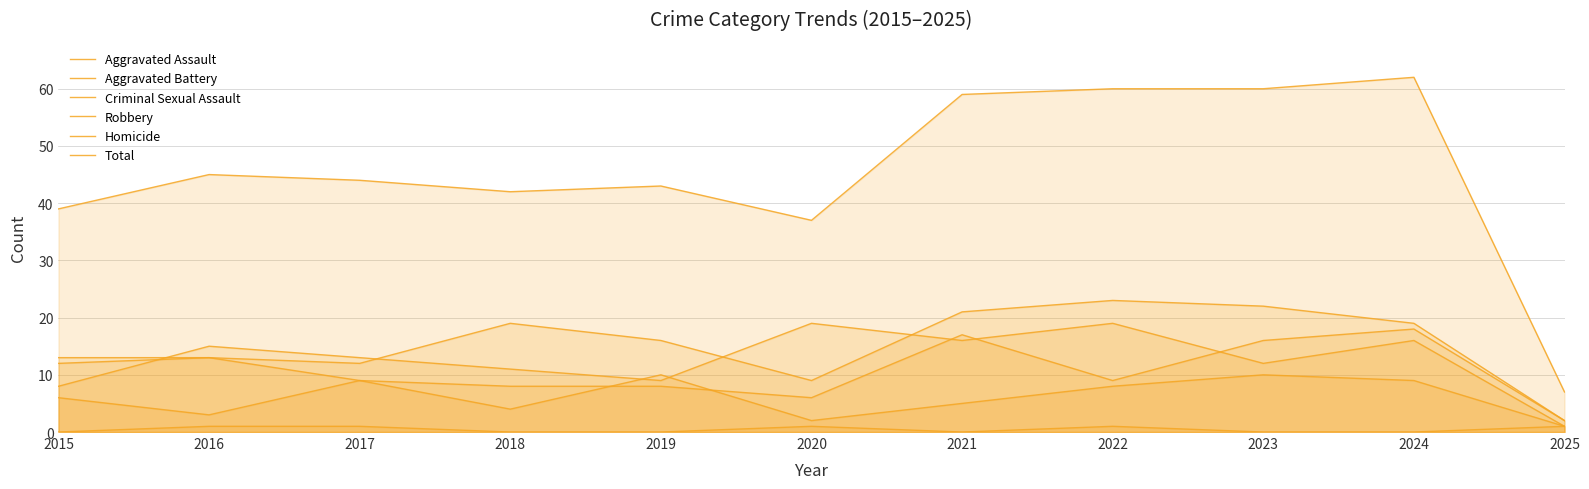

How many interior local peaks does the Criminal Sexual Assault series have?

3